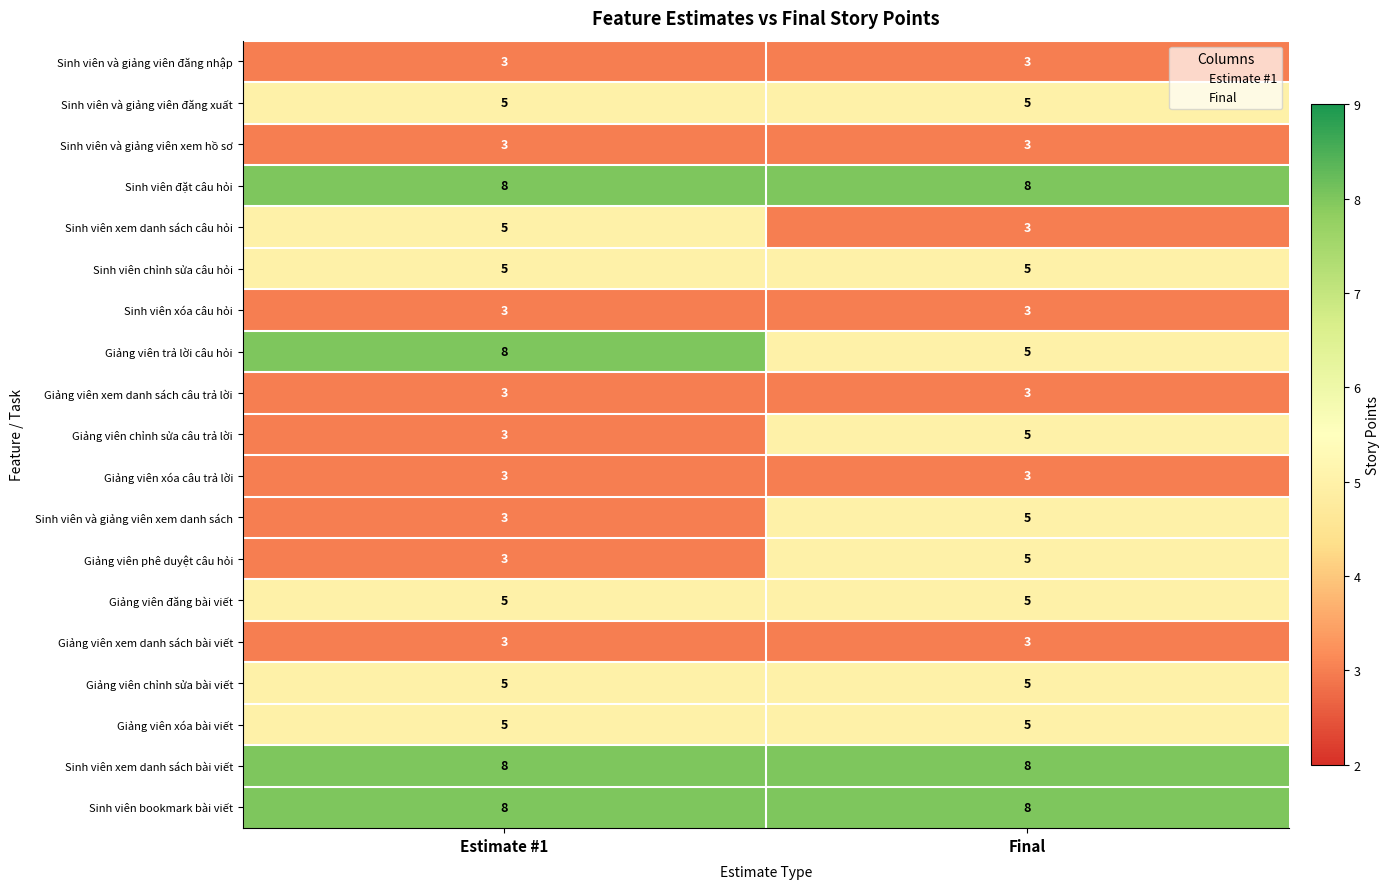

What value does the Giảng viên xóa câu trả lời series have at Final?

3